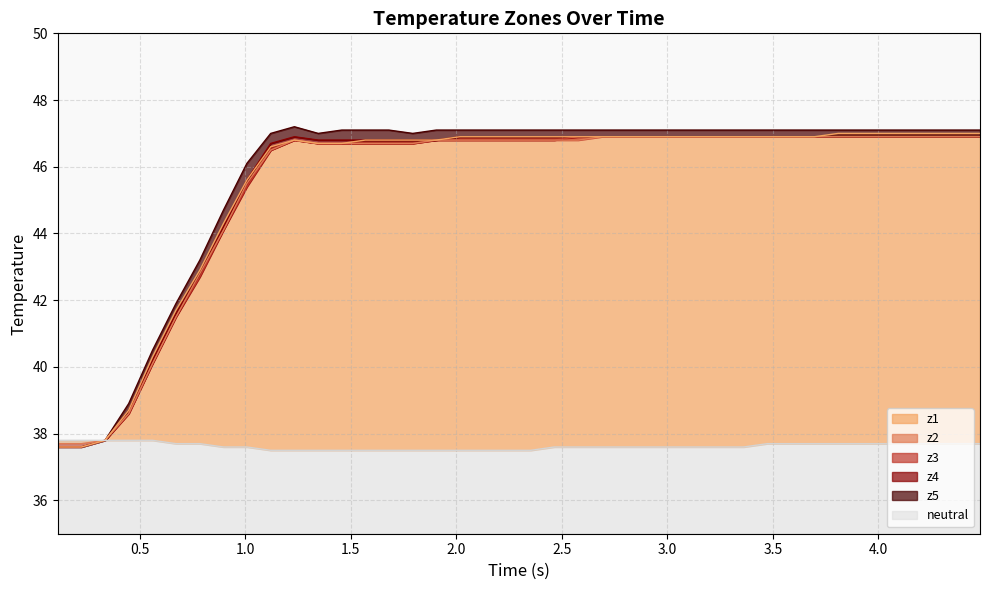

True or false: z3 and neutral cross at least once.

False